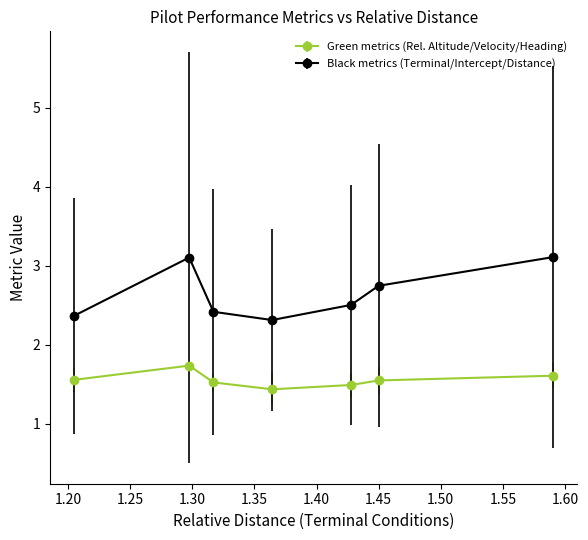

What is the difference between the maximum and minimum values in the Green metrics (Rel. Altitude/Velocity/Heading) series?

0.3